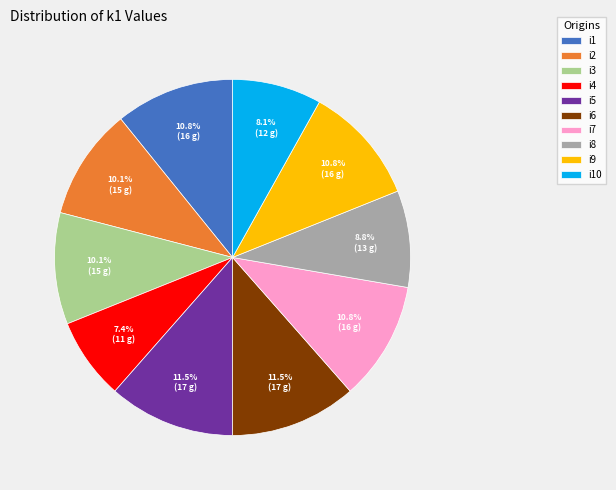

To the nearest percent, what is the average slice percentage?

10%